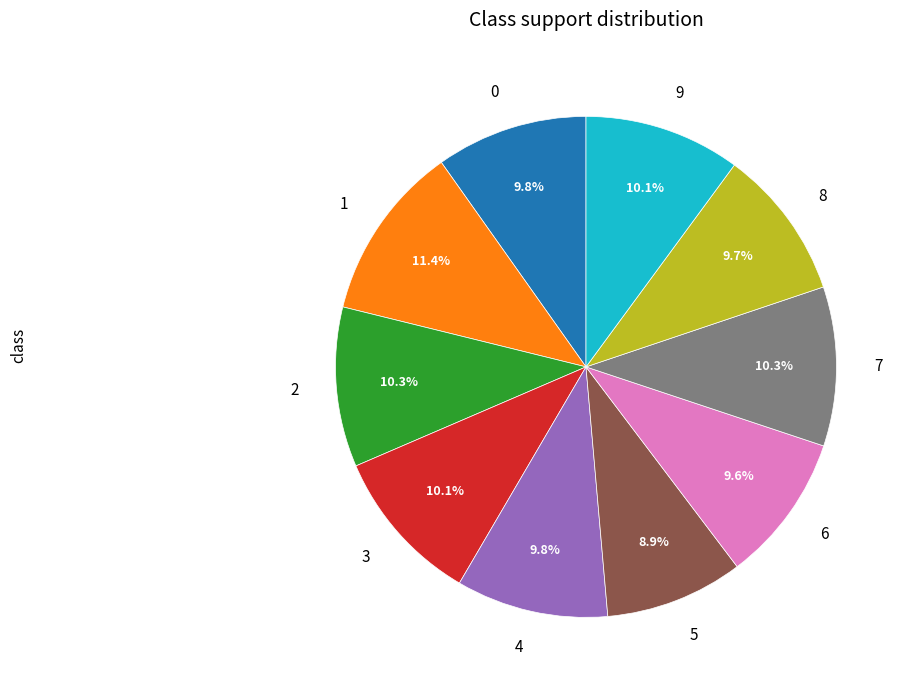

To the nearest percent, what is the difference between the 2 and 1 slice percentages?

1%